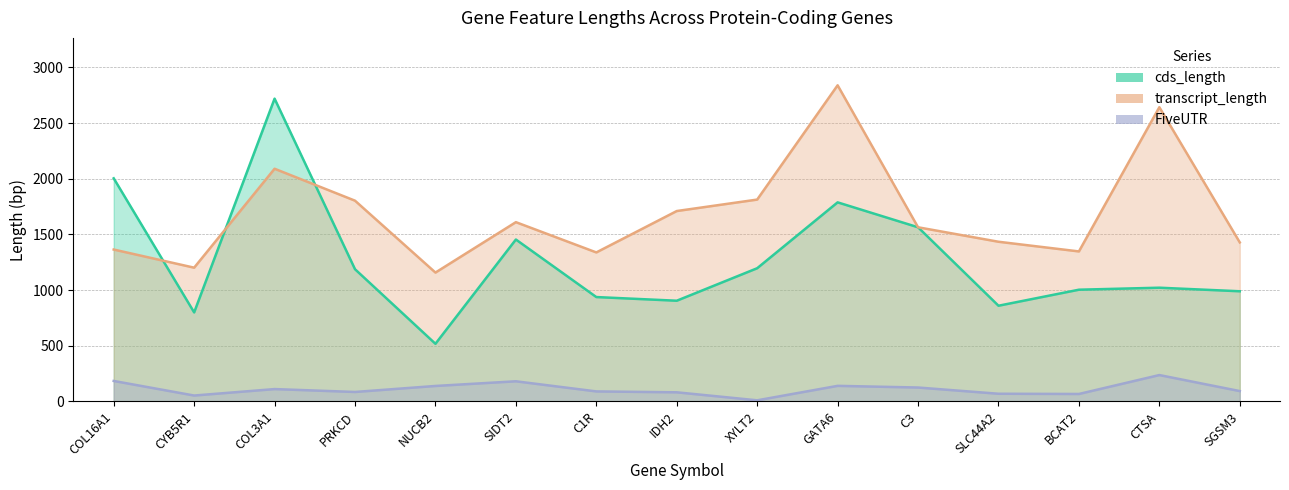

What is the label of the 6th point from the right?

GATA6